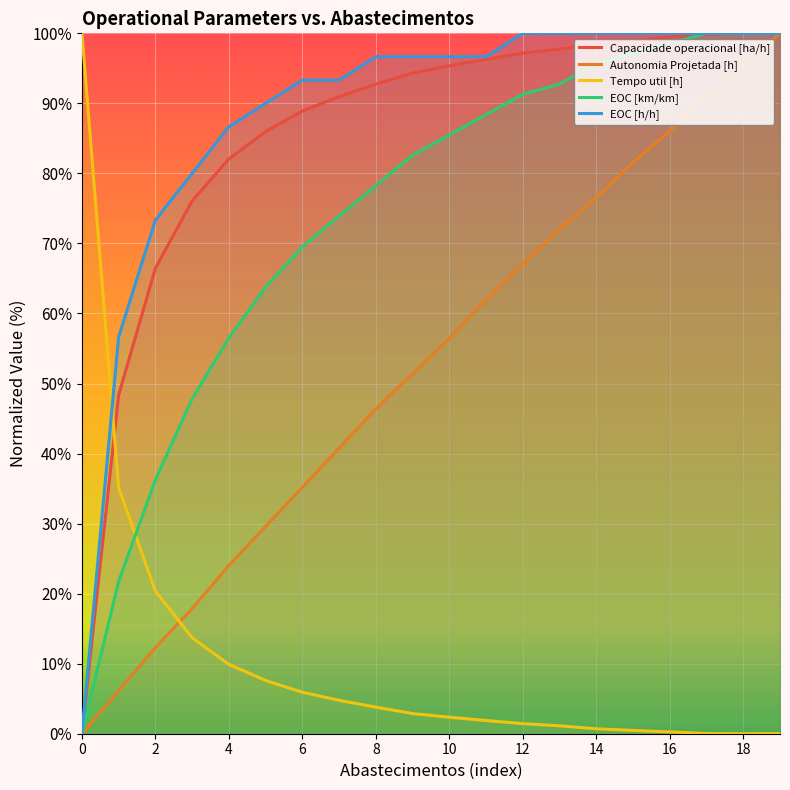

How many values in the Capacidade operacional [ha/h] series exceed 95?

10